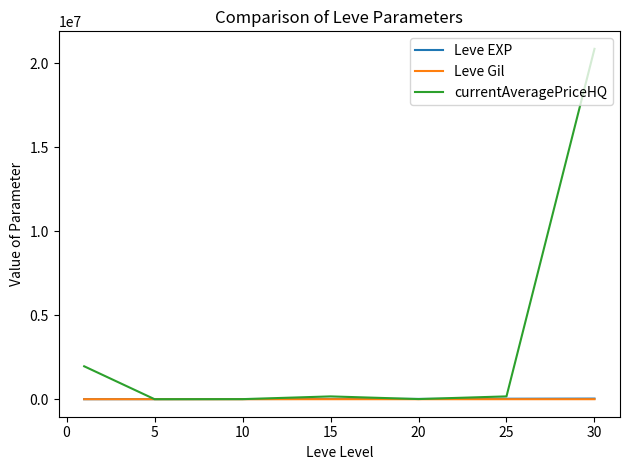

What is the minimum value shown in the chart?

113.3